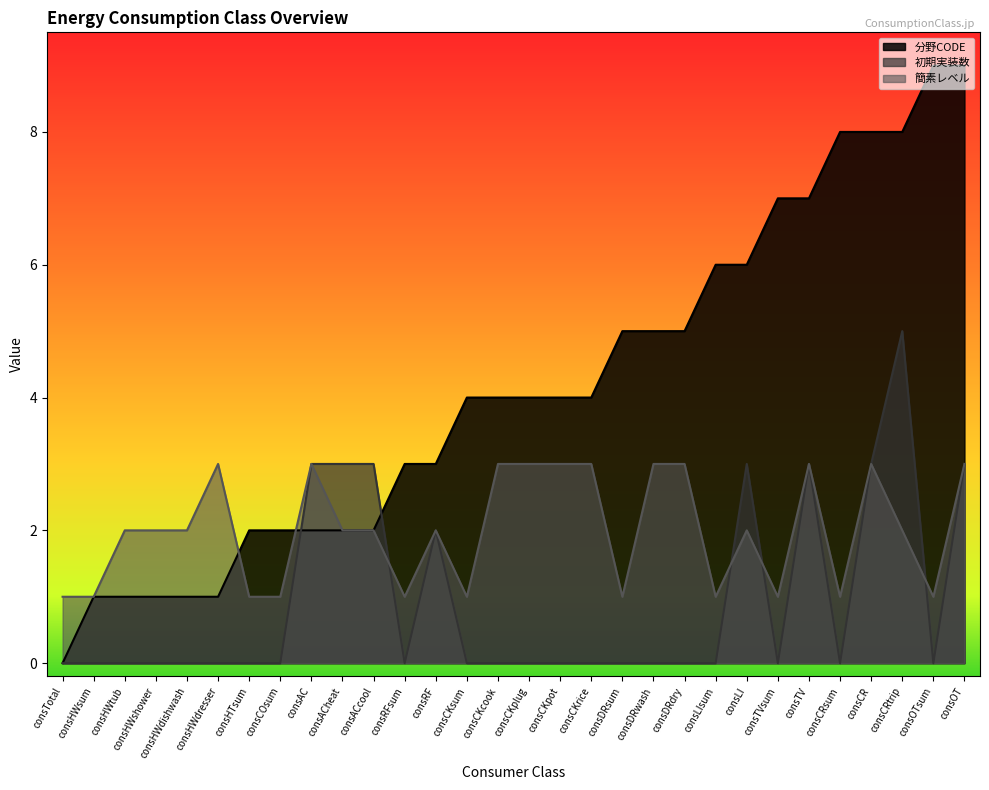

How many positive values does the 初期実装数 series have?

9